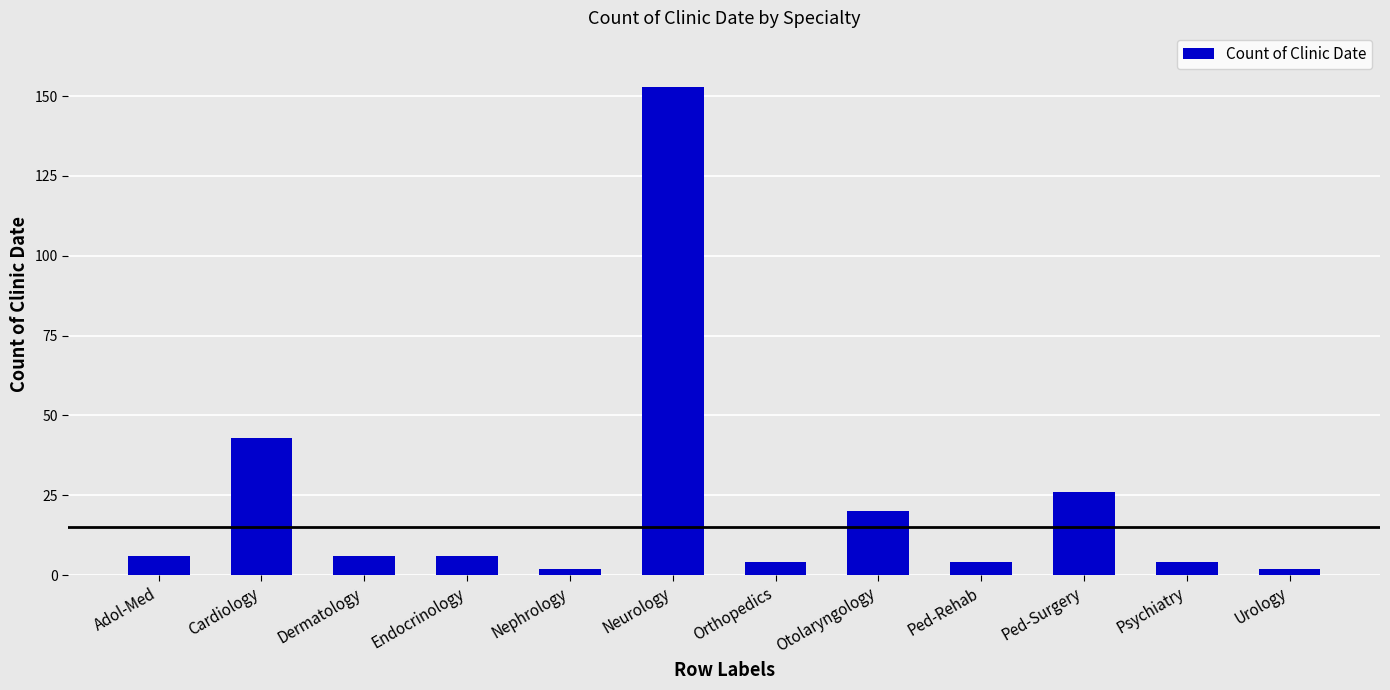

Which label corresponds to the largest value in the chart?

Neurology